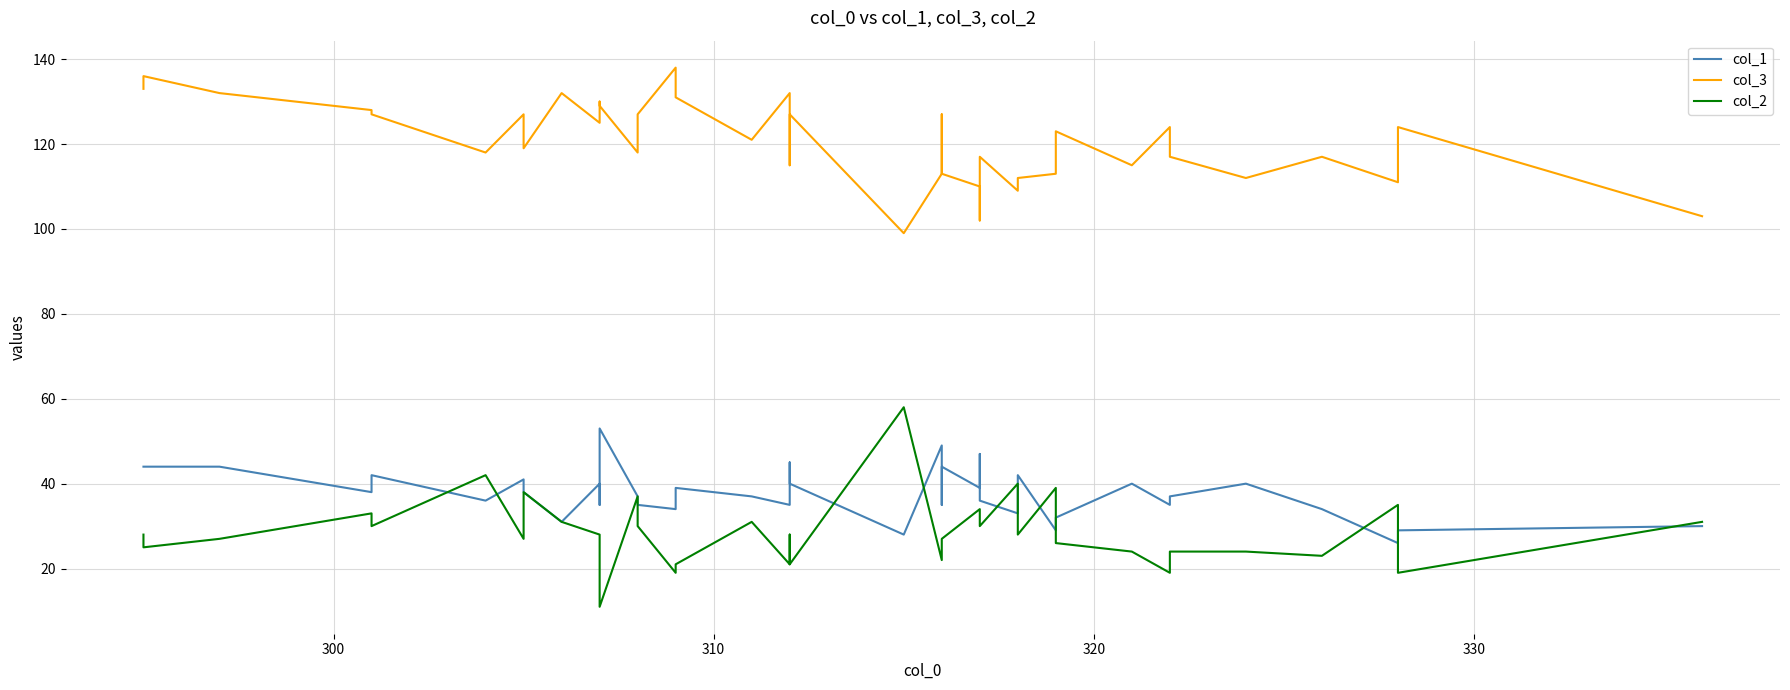

What is the highest value of the col_3 series?

138